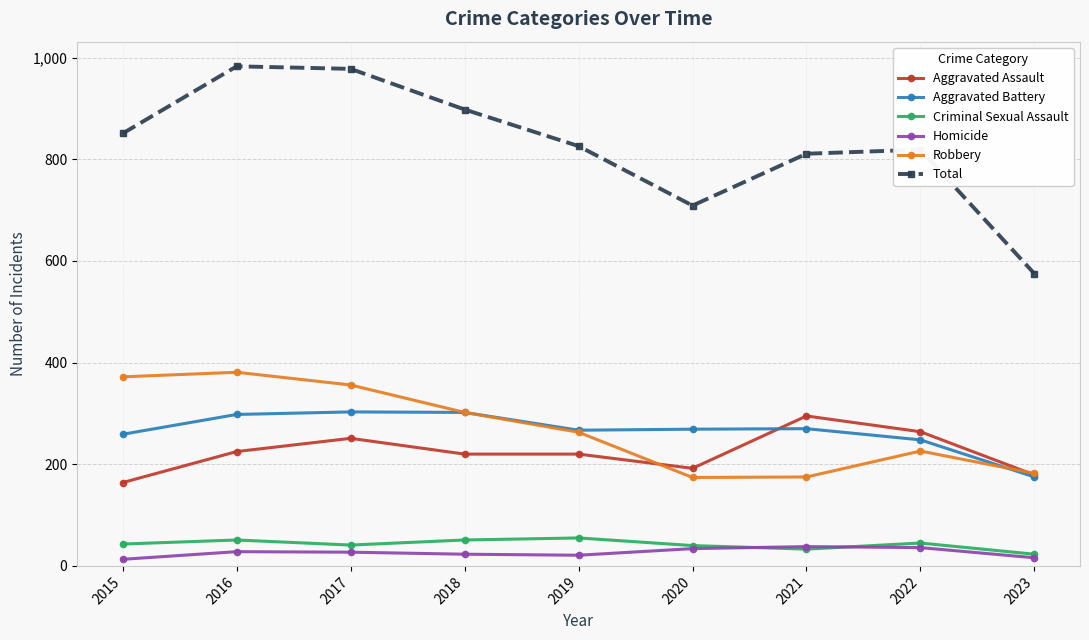

What is the difference between the second highest and minimum values in the Criminal Sexual Assault series?

28